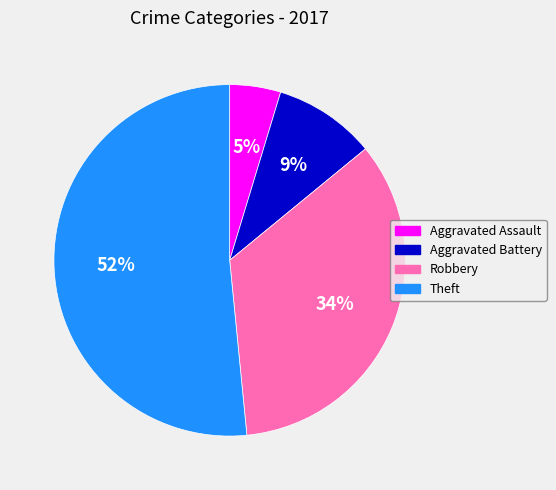

Which slice is the largest?

Theft